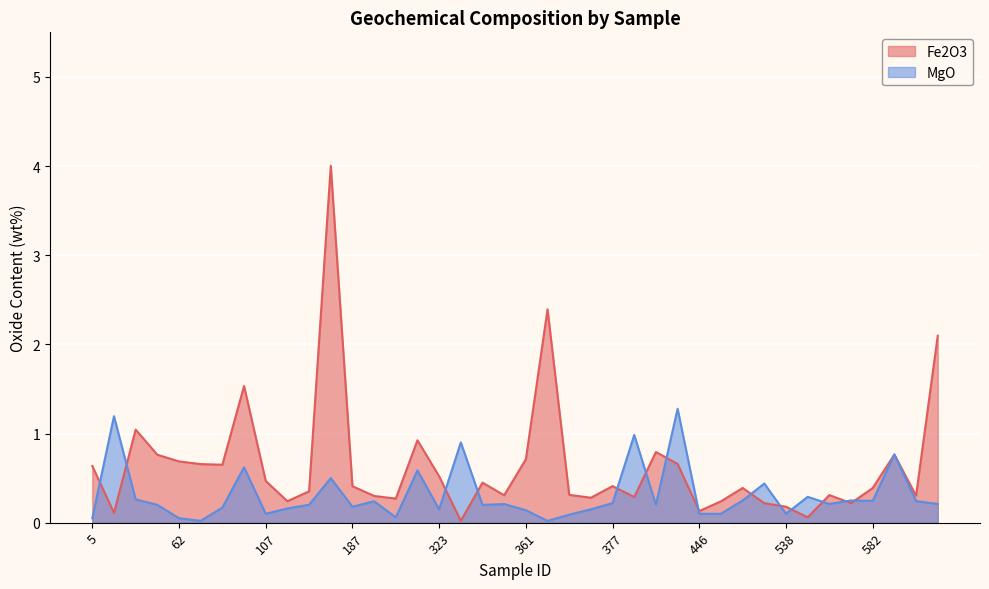

What are all the series names shown in the legend?

Fe2O3, MgO